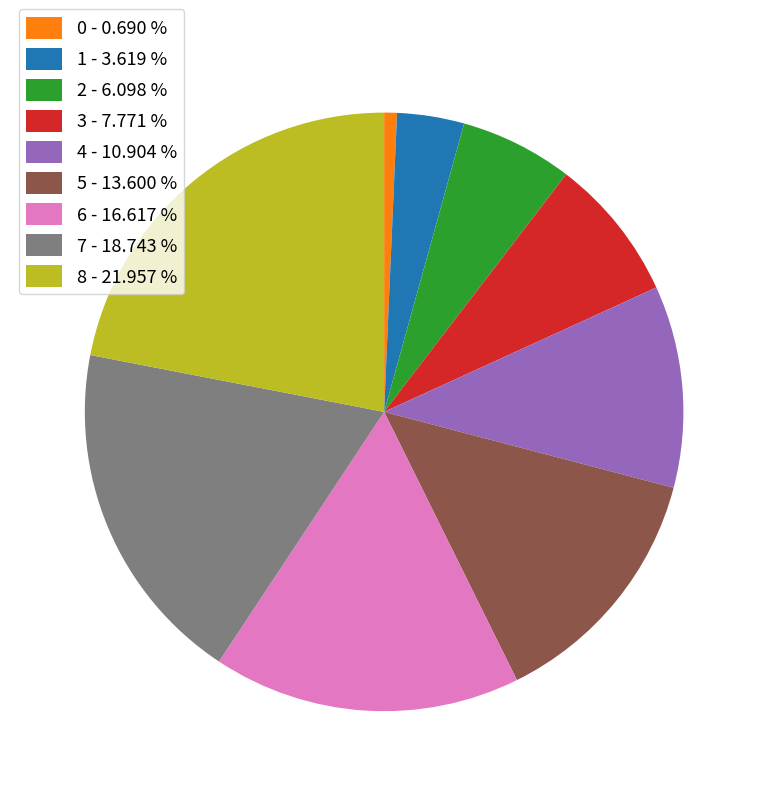

True or false: 4 accounts for 11% of the total.

True